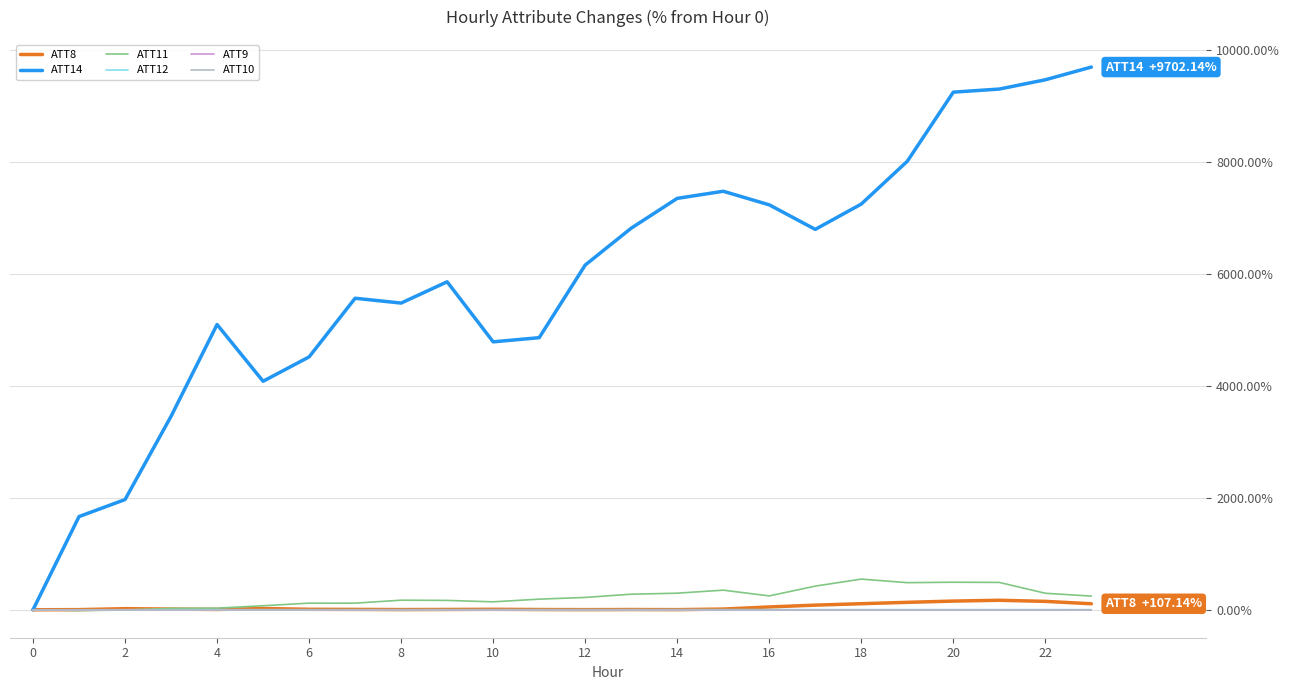

Does the chart have visible grid lines?

Yes